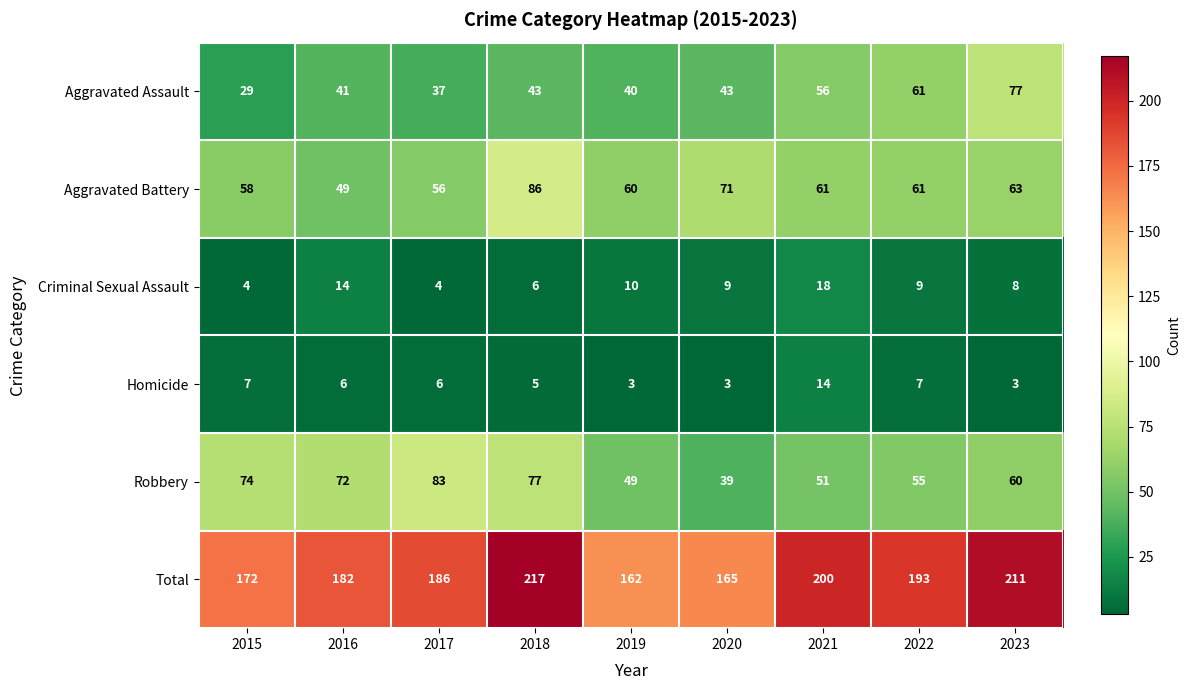

What value does the Criminal Sexual Assault series have at 2018, to the nearest 5?

5